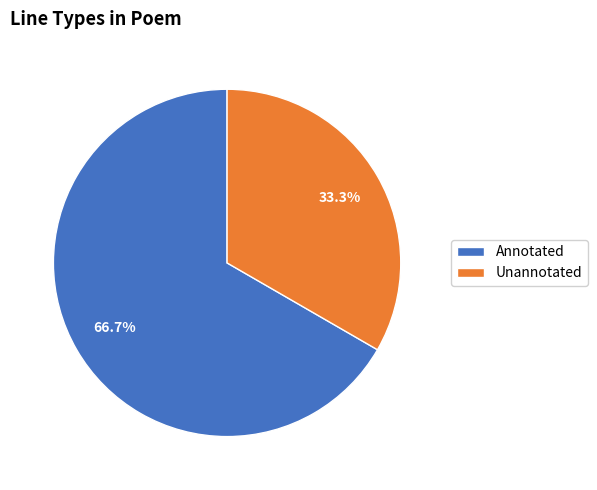

Rank the categories by value from lowest to highest.

Unannotated, Annotated